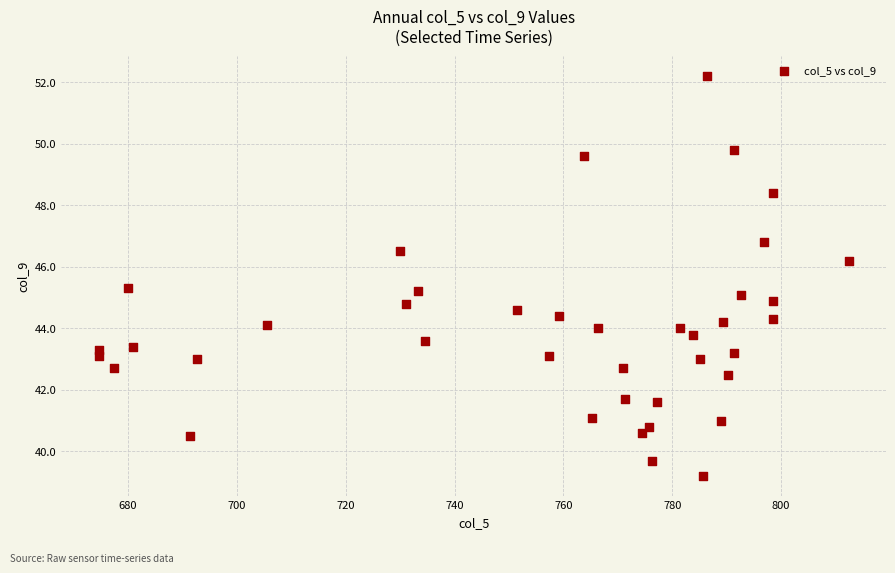

What is the range of Y values (max minus min)?

13.0